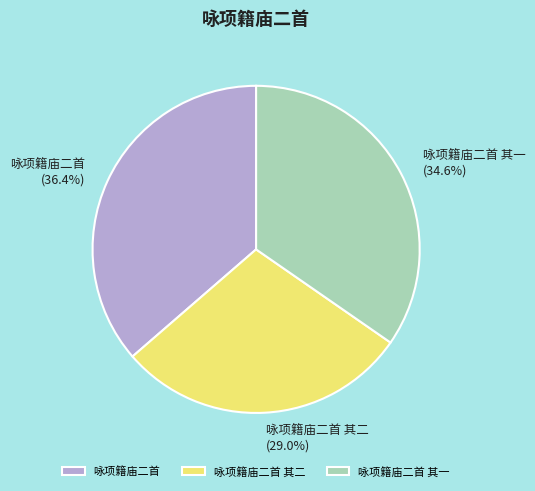

Rank the categories by value from highest to lowest.

咏项籍庙二首, 咏项籍庙二首 其一, 咏项籍庙二首 其二